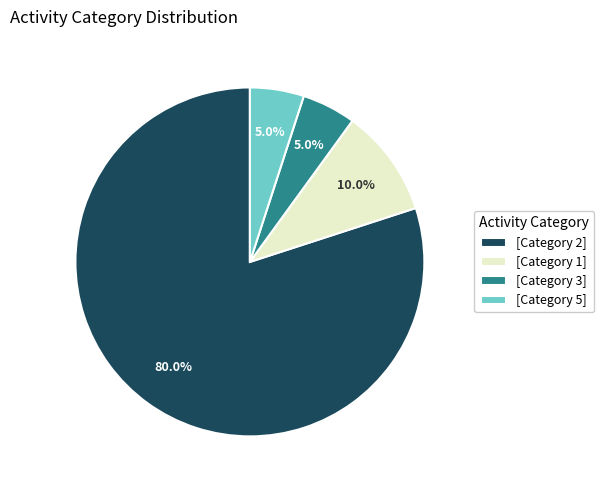

Is the sum of [Category 3] and [Category 2] greater than half?

Yes